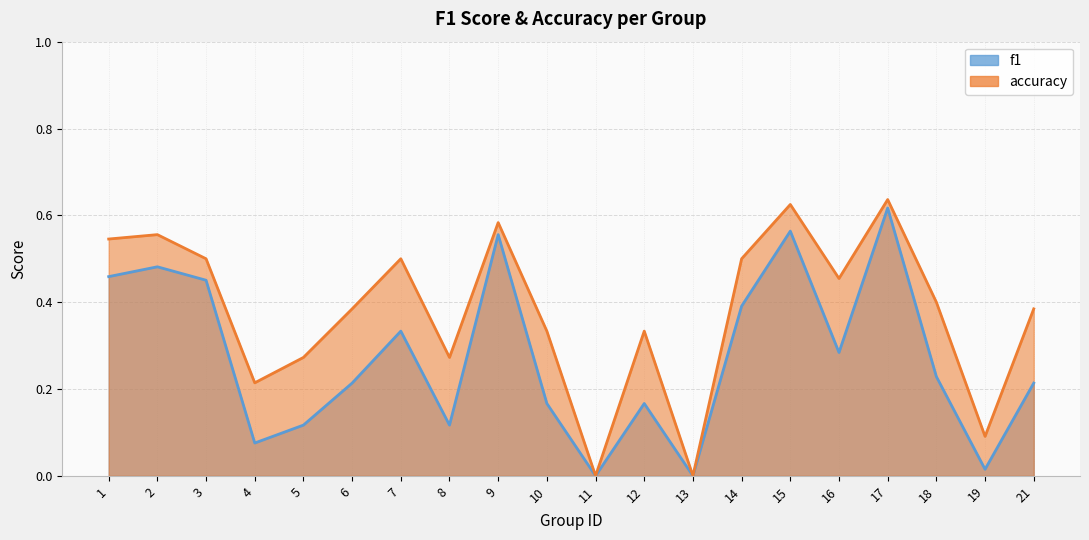

Which series has the widest spread of values?

accuracy